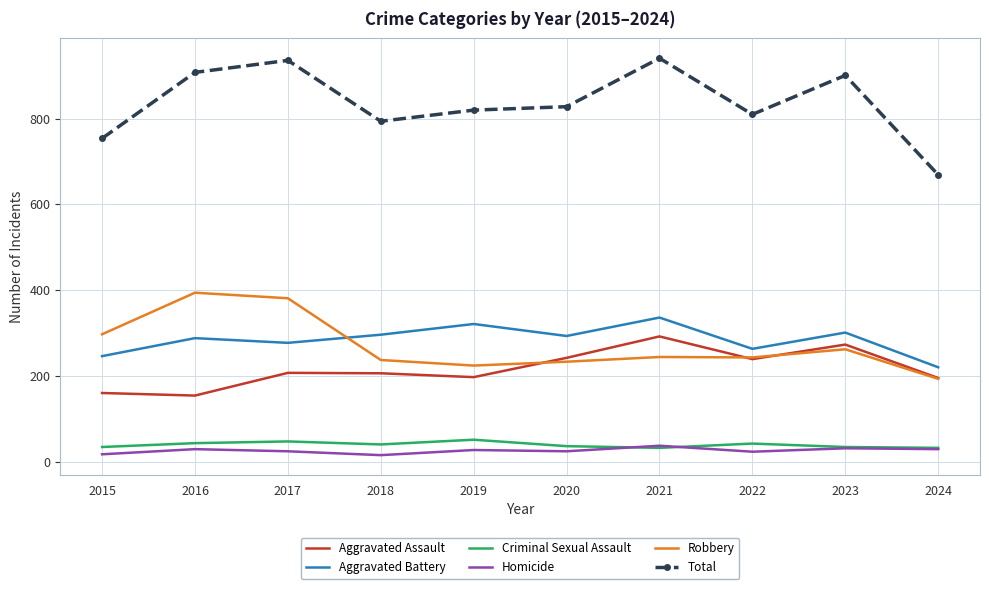

True or false: Aggravated Assault has a value of 197 at 2019.

True